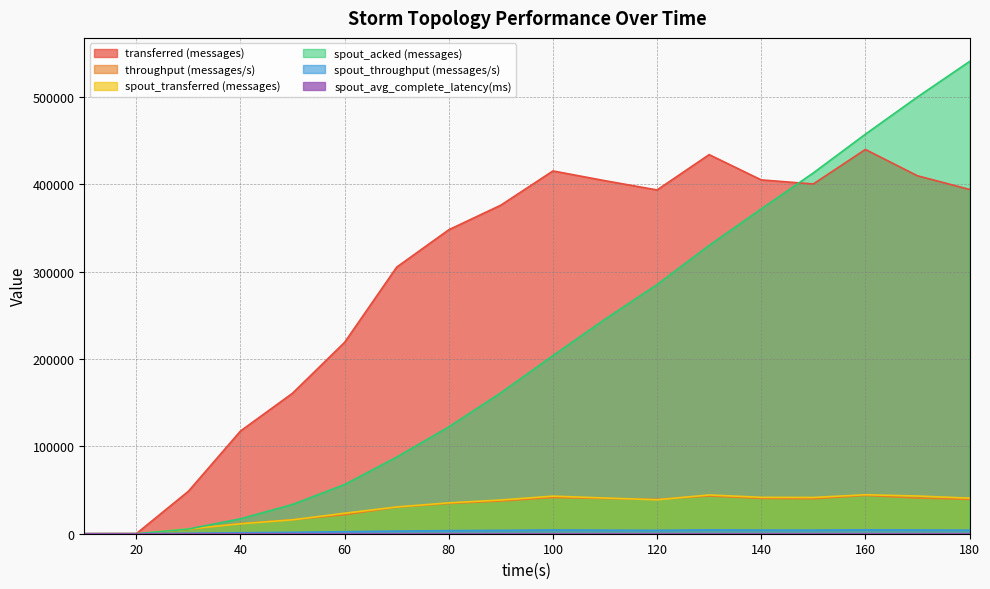

True or false: spout_avg_complete_latency(ms) has a value of 0.8 at 150.

False